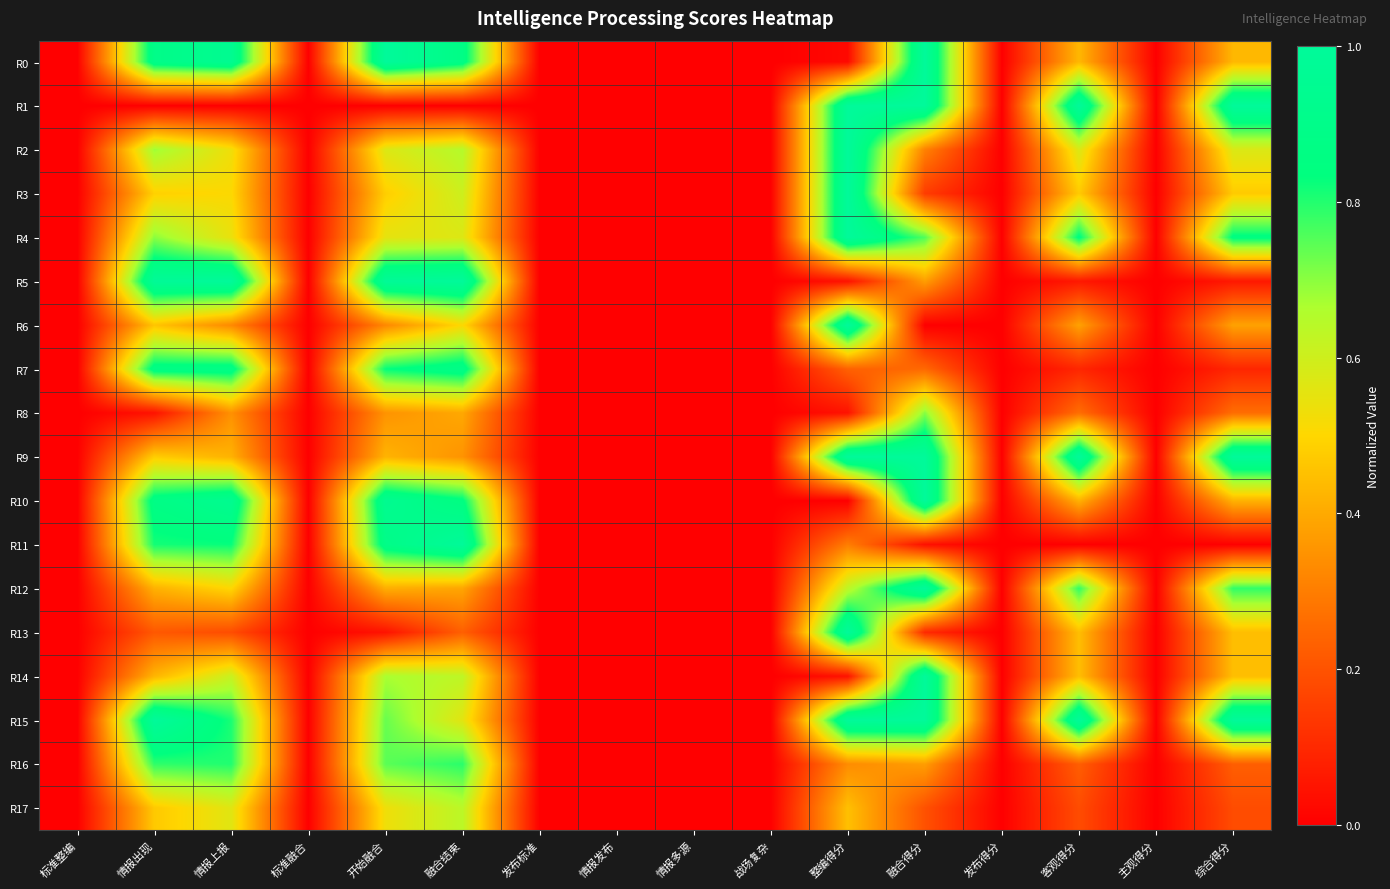

Between 标准整编 and 发布标准, which is larger?

标准整编